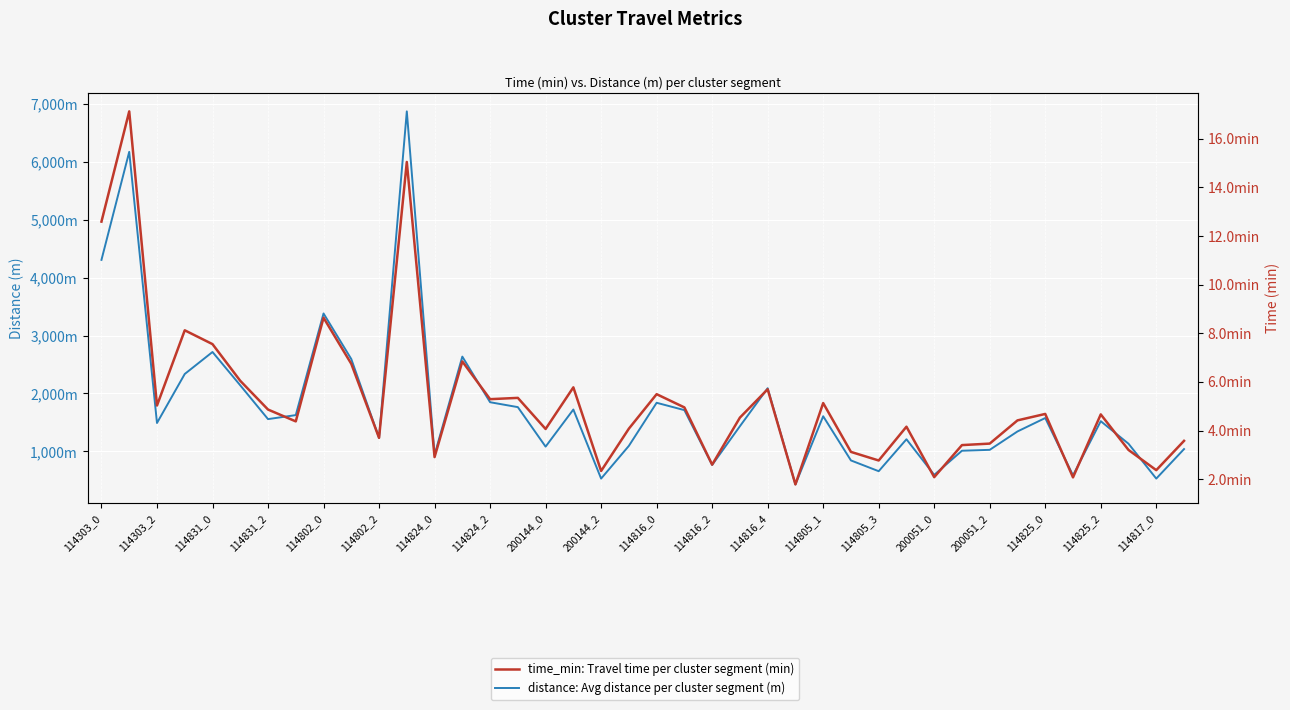

List the series in order of their peak value, lowest first.

time_min: Travel time per cluster segment (min), distance: Avg distance per cluster segment (m)